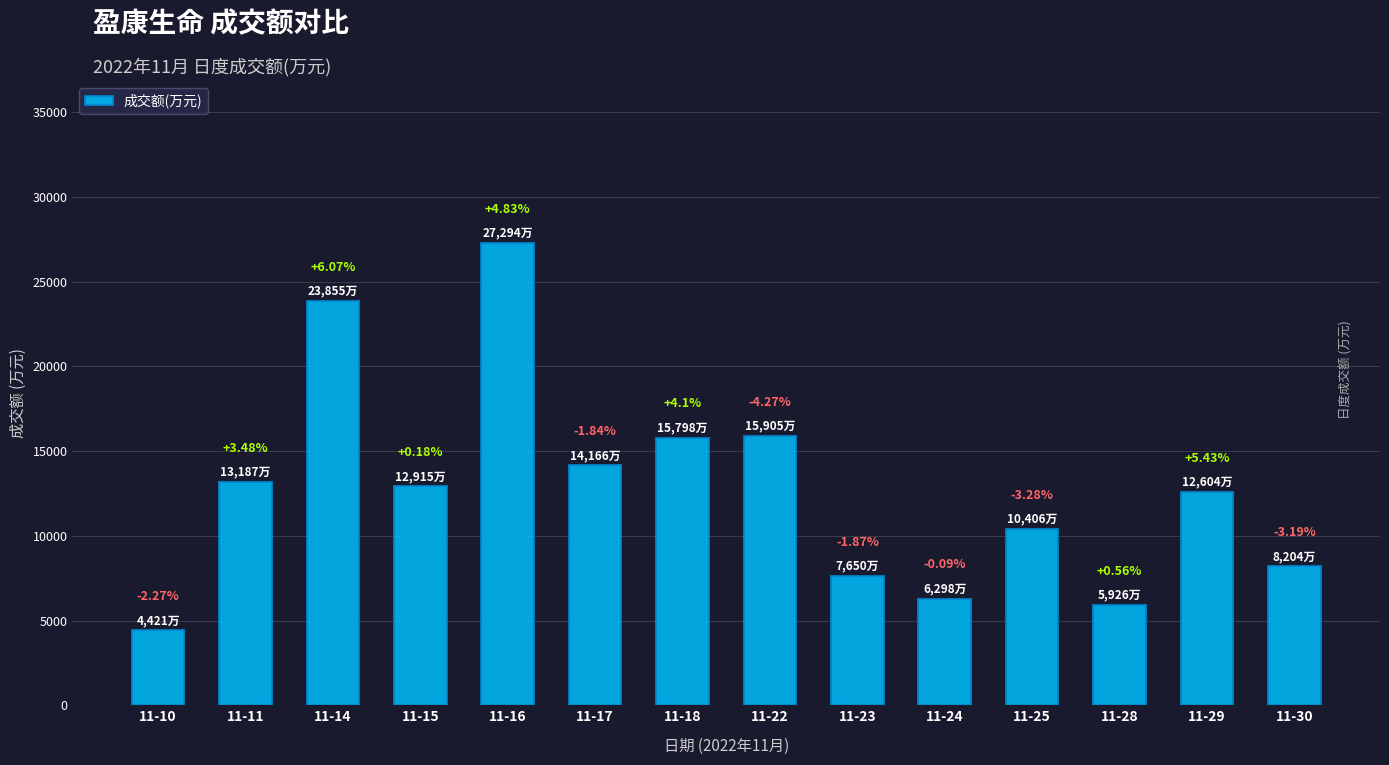

List the labels in order of value, largest first.

11-16, 11-14, 11-22, 11-18, 11-17, 11-11, 11-15, 11-29, 11-25, 11-30, 11-23, 11-24, 11-28, 11-10